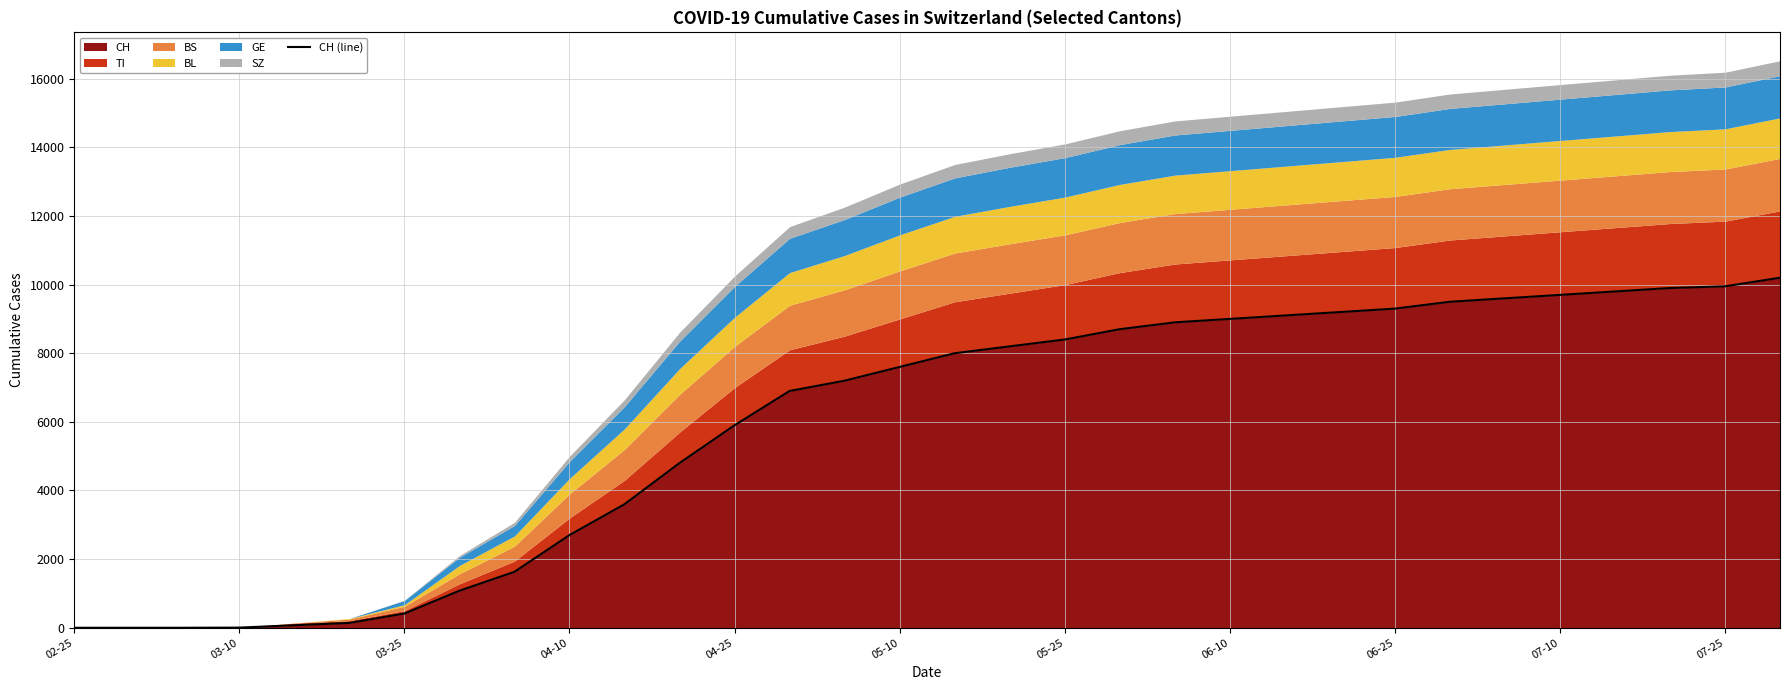

What is the maximum value for CH?

10200